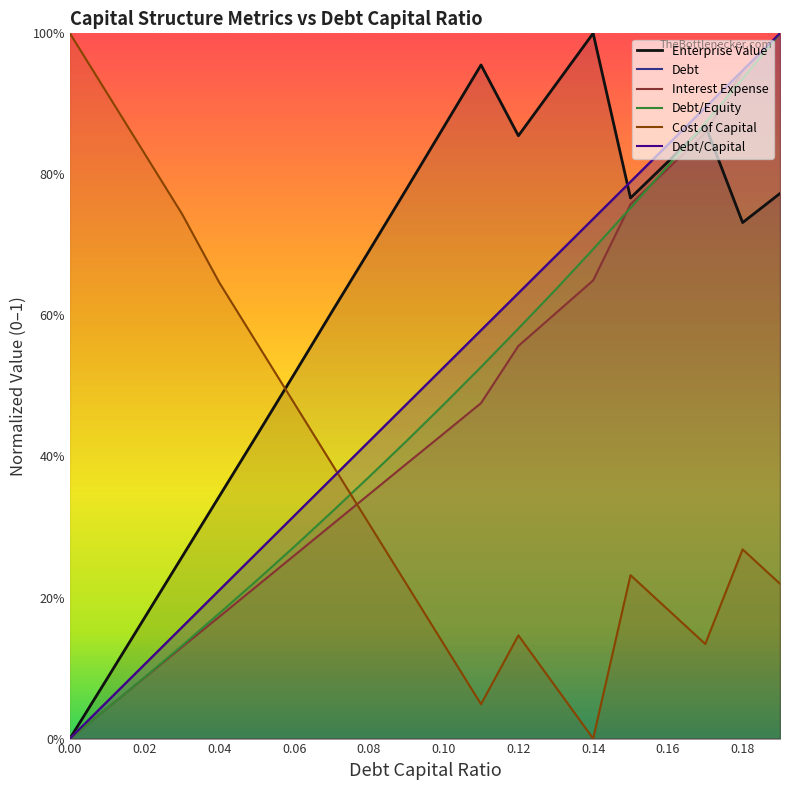

What value does the interest_expense series have at 0.19?

1.0